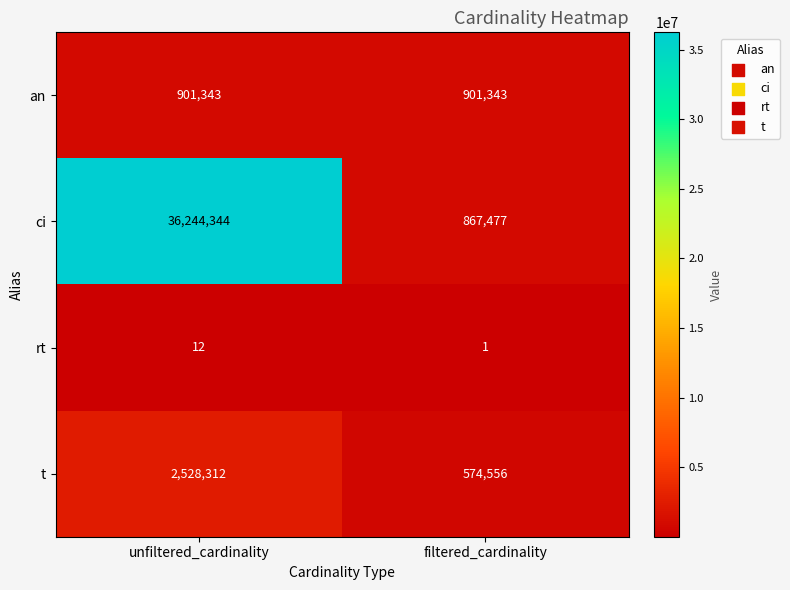

What is the total value across all series at unfiltered_cardinality?

39674011